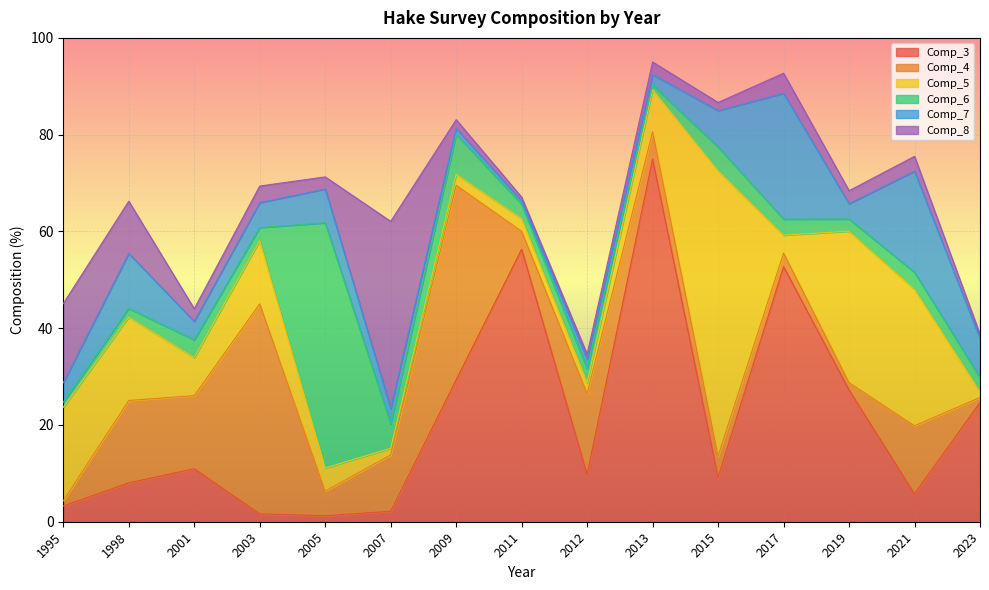

What value does the Comp_7 series have at 2013?

2.2